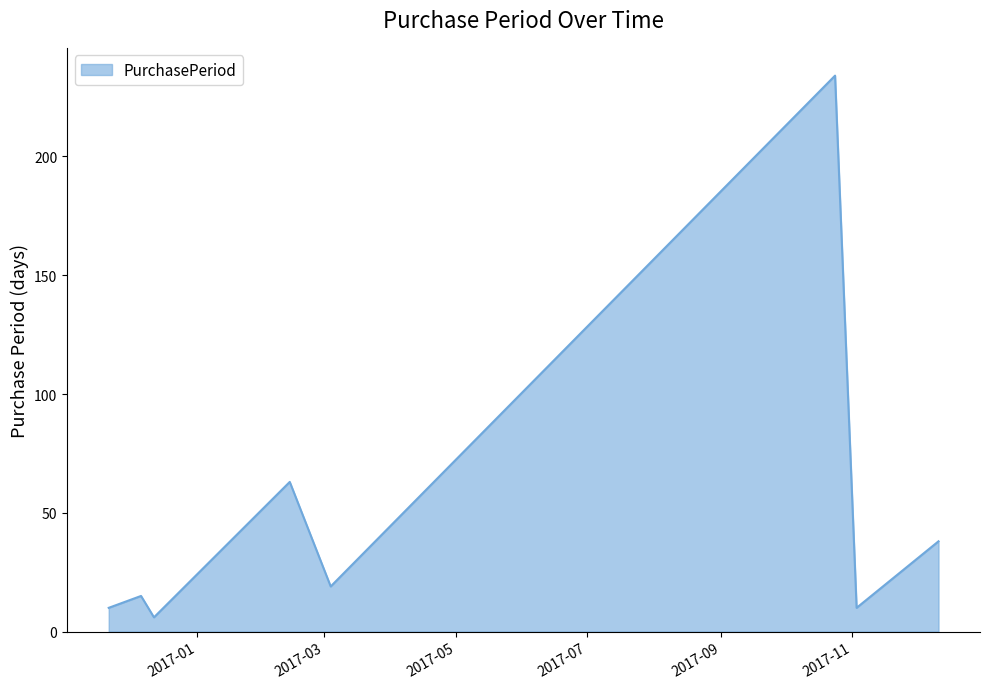

What is the difference between the maximum and minimum values?

228